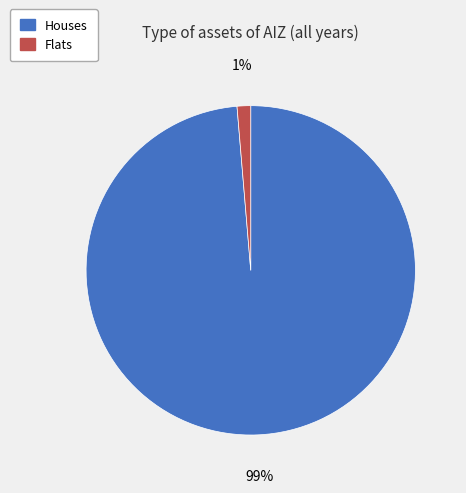

Do Houses and Flats together represent more than half of the pie?

Yes